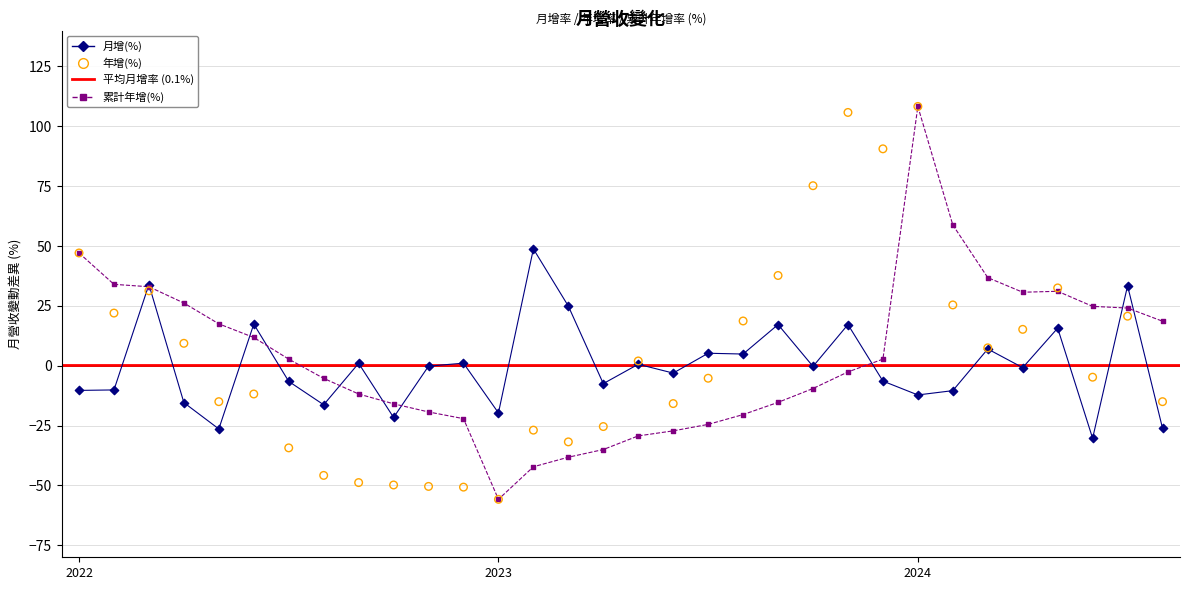

Which series has the largest total across all categories?

年增(%)